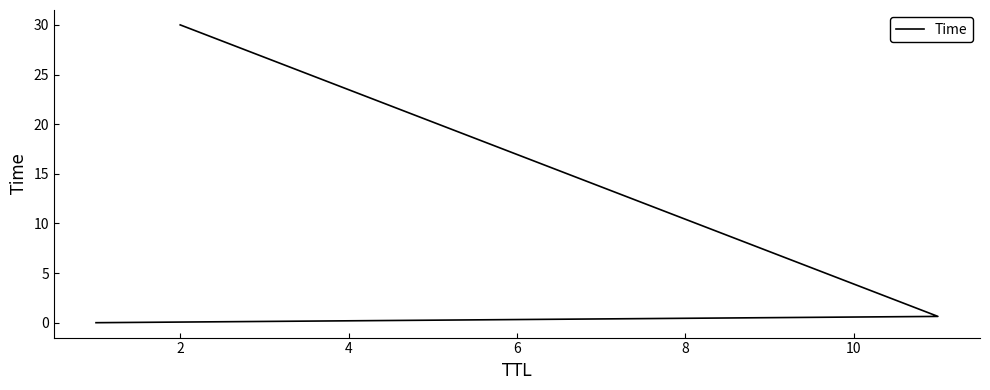

Is this an area chart (filled region under the line)?

No